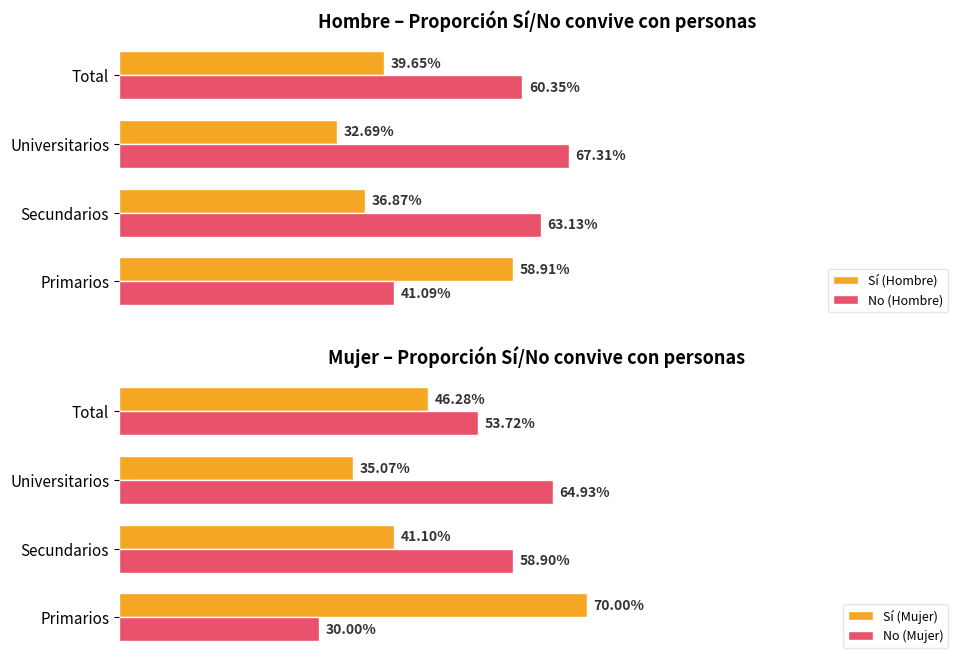

How many No (Hombre) values are between 0 and 1?

4